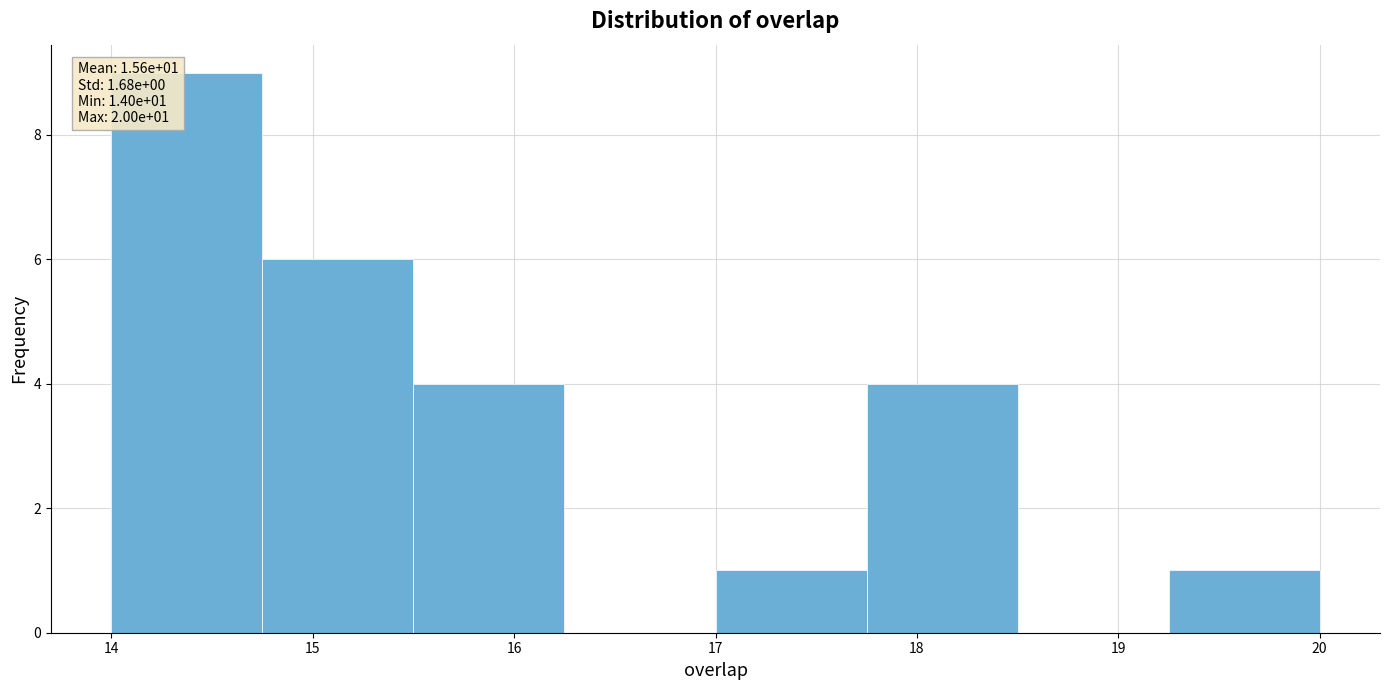

Which range on the x-axis has the tallest bar?

14.00 to 14.75